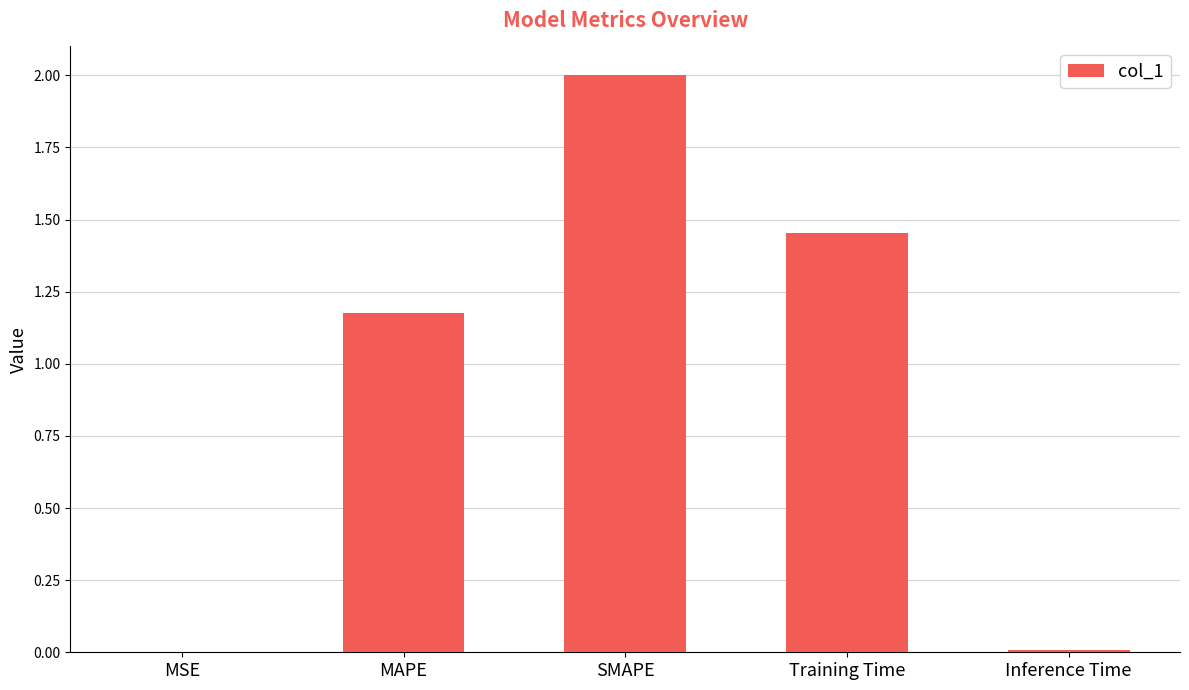

The chart shows a value of 0.0 at MSE. True or false?

True